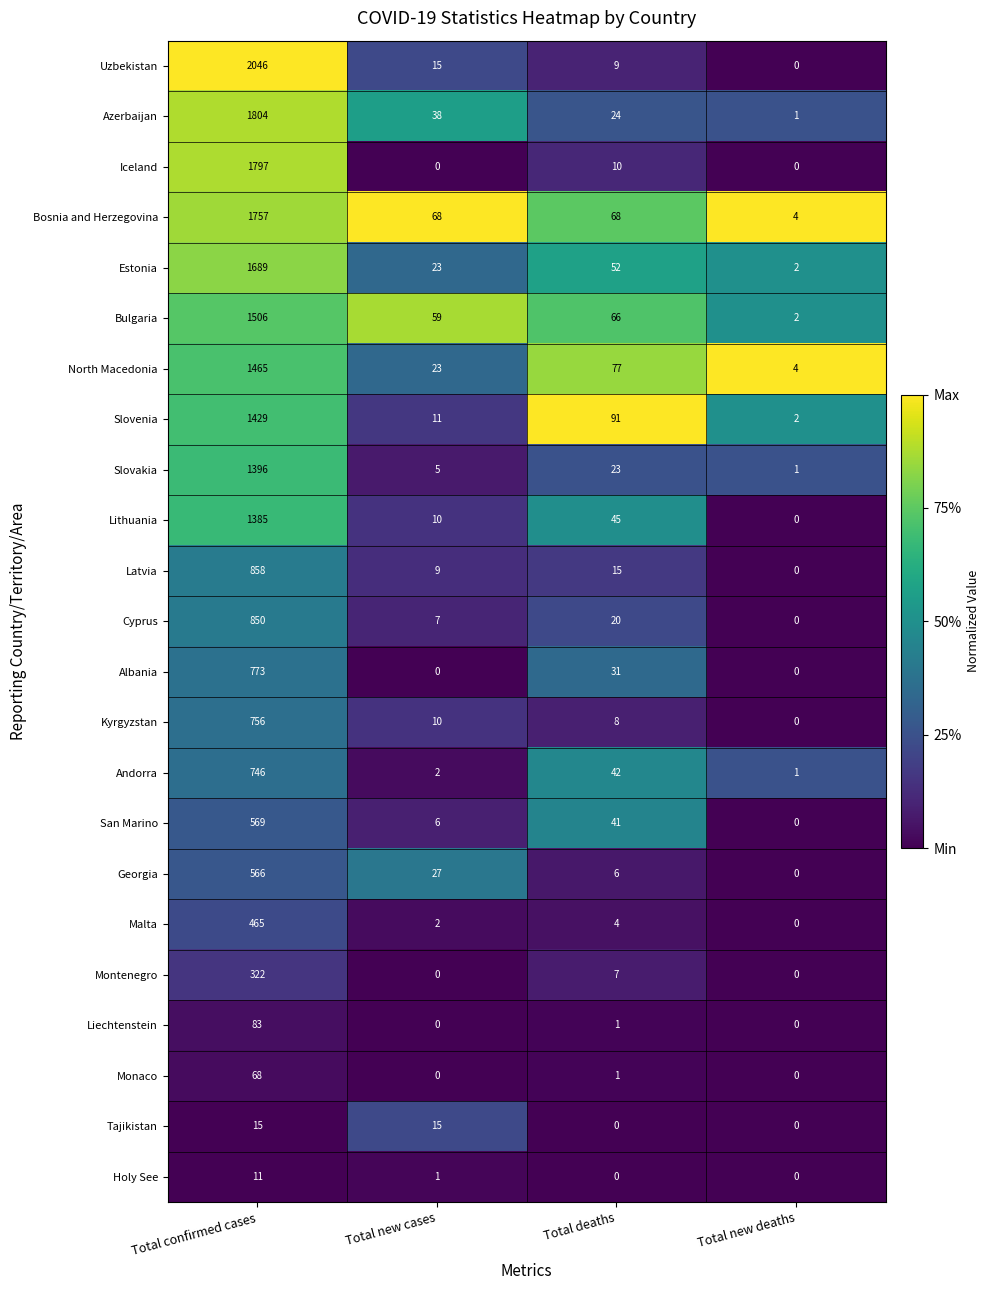

The Tajikistan series shows 15 at Total new cases. True or false?

True